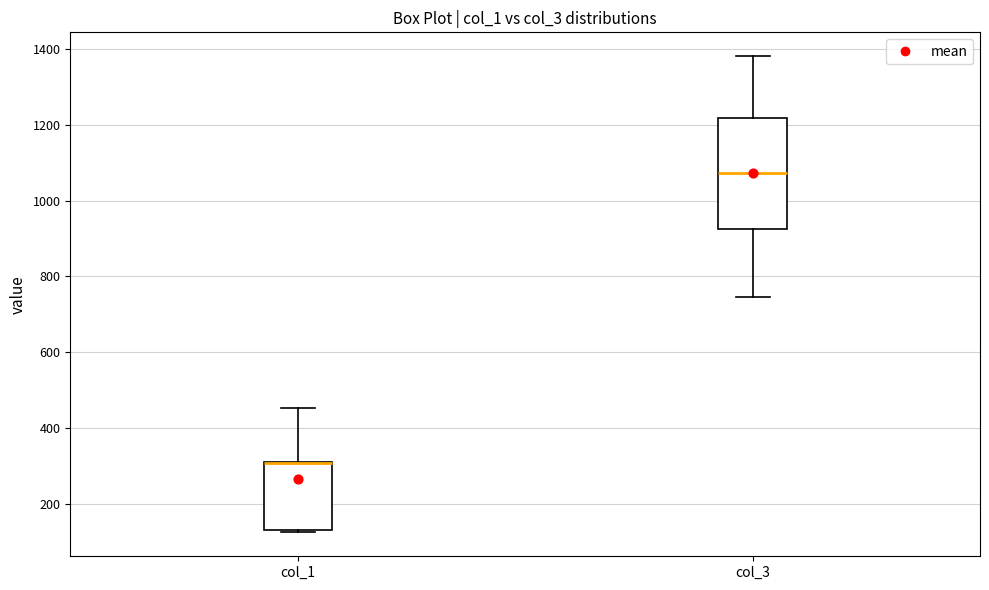

Where does the median line of the box for col_3 sit on the y-axis? The values are not printed on the chart, so give them approximately, as read against the axis.

1080